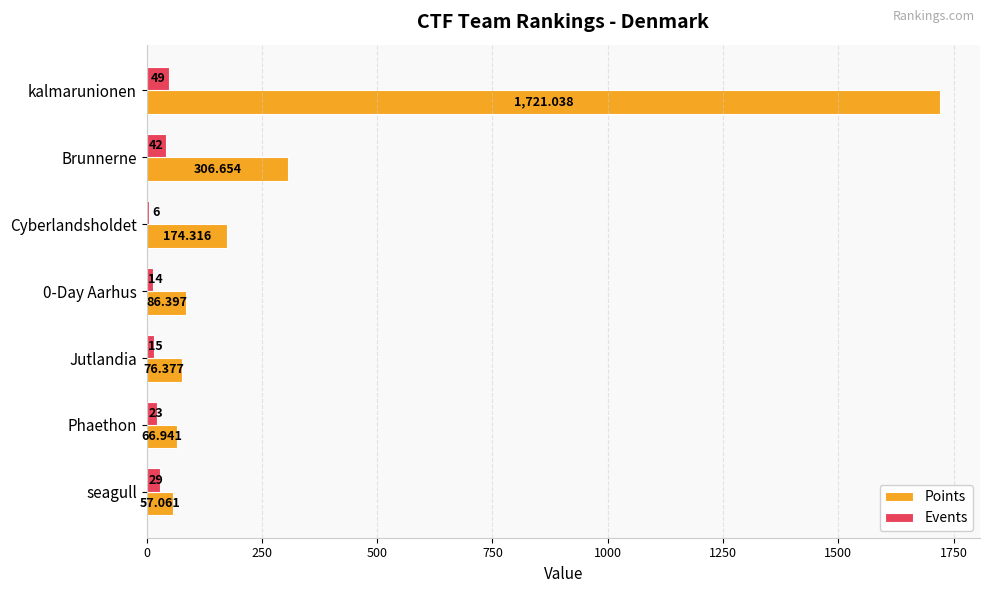

Is the value of Points at Phaethon greater than the value of Events at Phaethon?

Yes